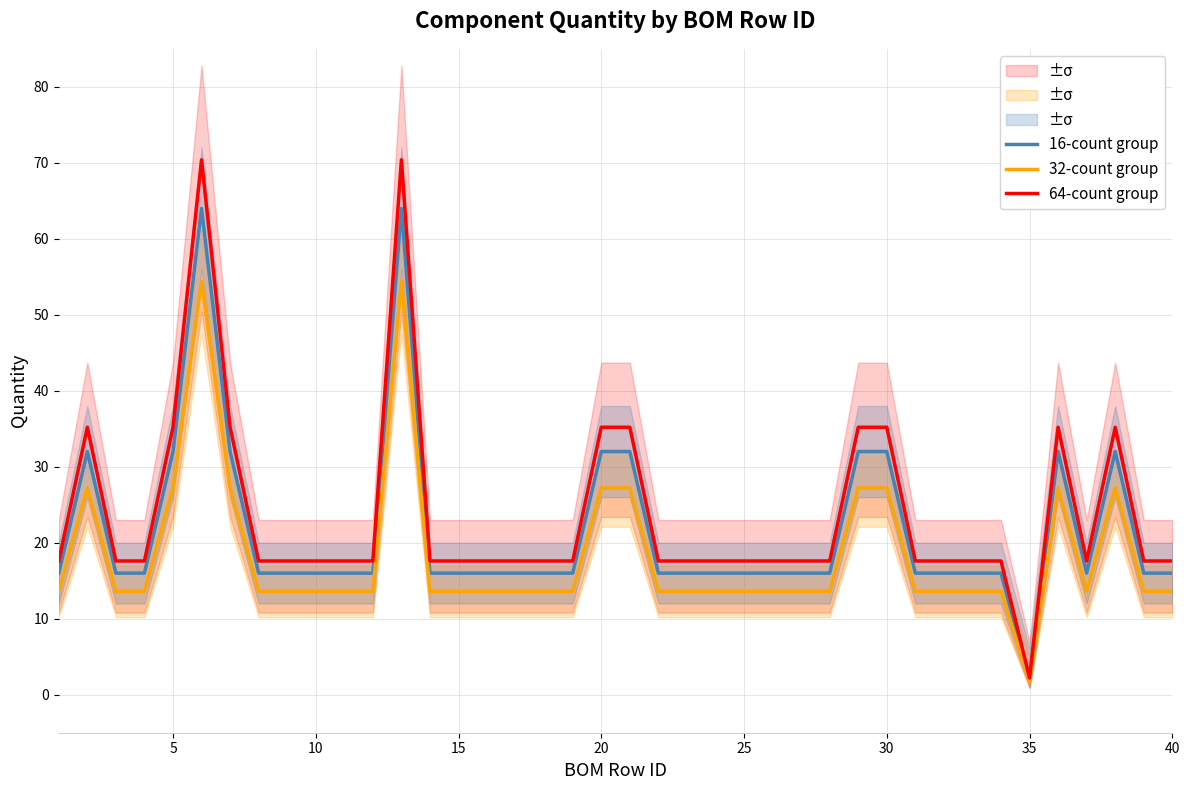

What is the difference between the maximum and minimum values in the 32-count group series?

52.7